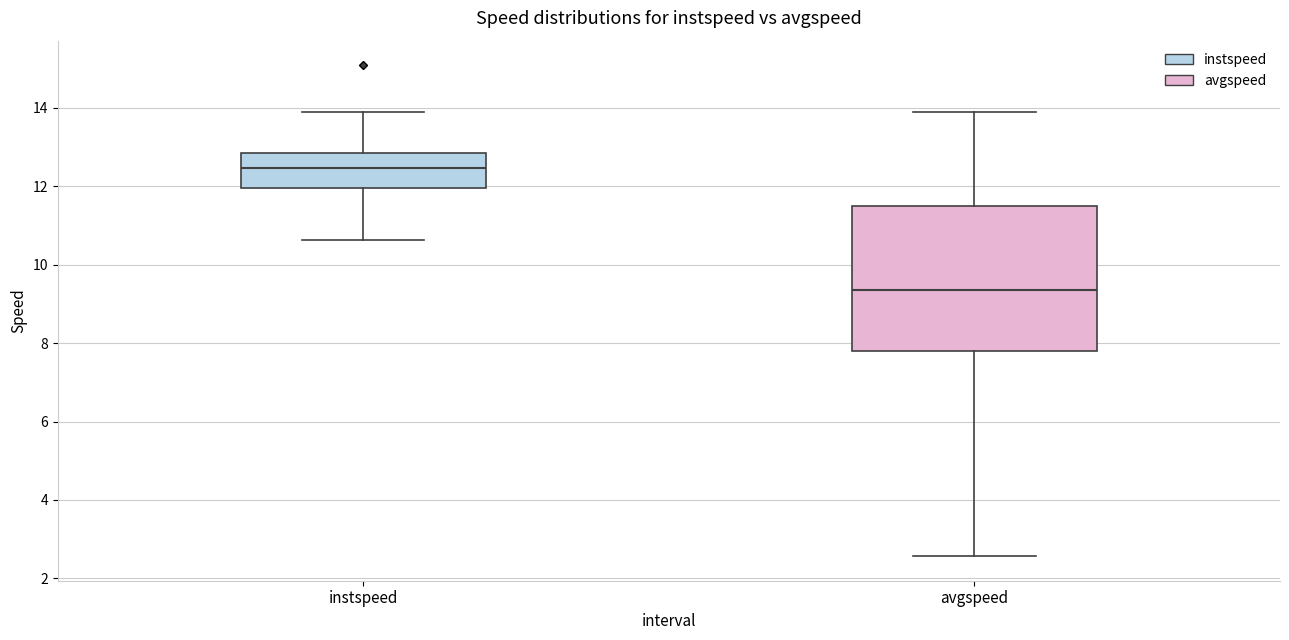

Which box is the tallest, from its lower edge to its upper edge?

avgspeed